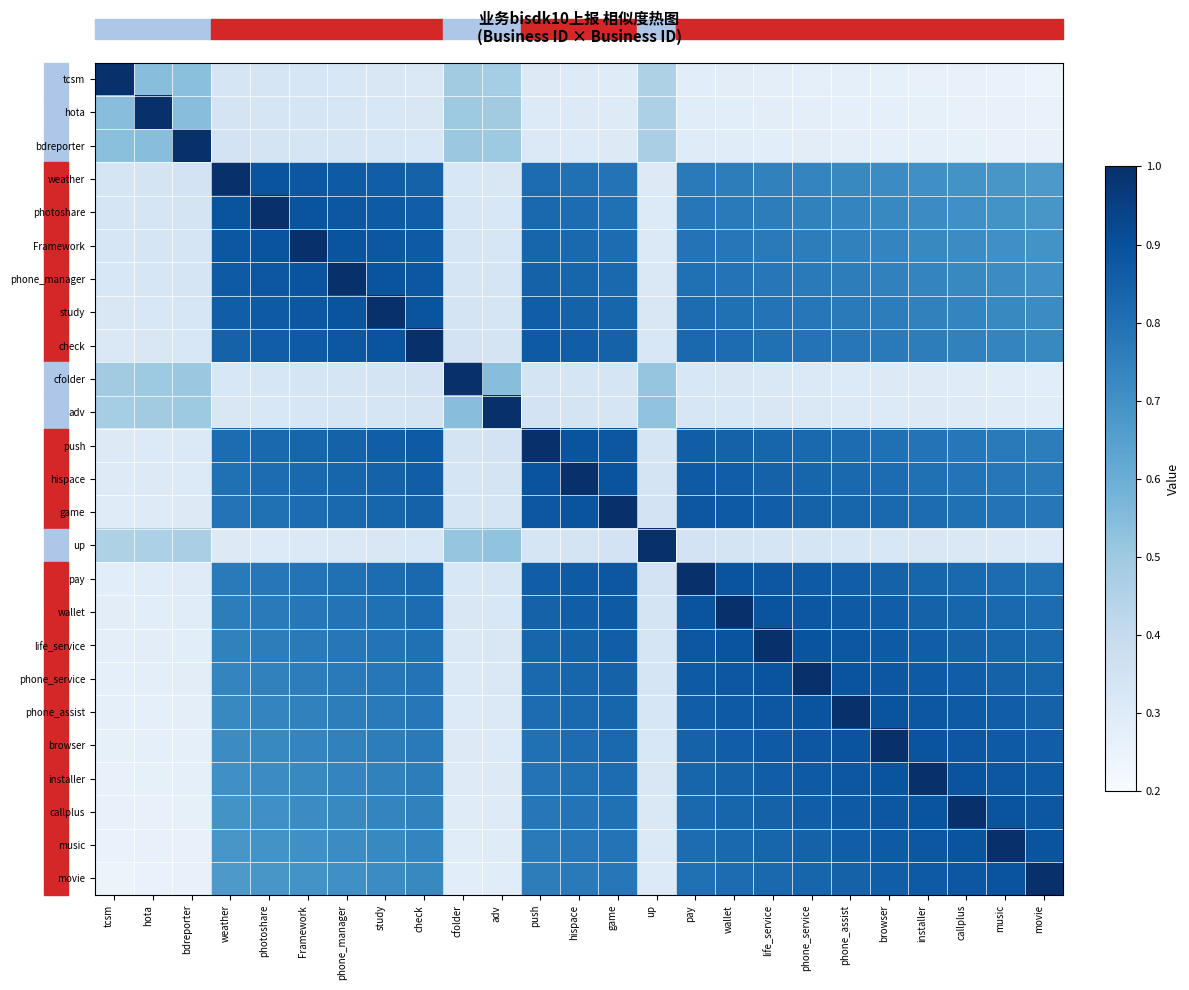

Which has a higher value, phone_service or movie?

phone_service